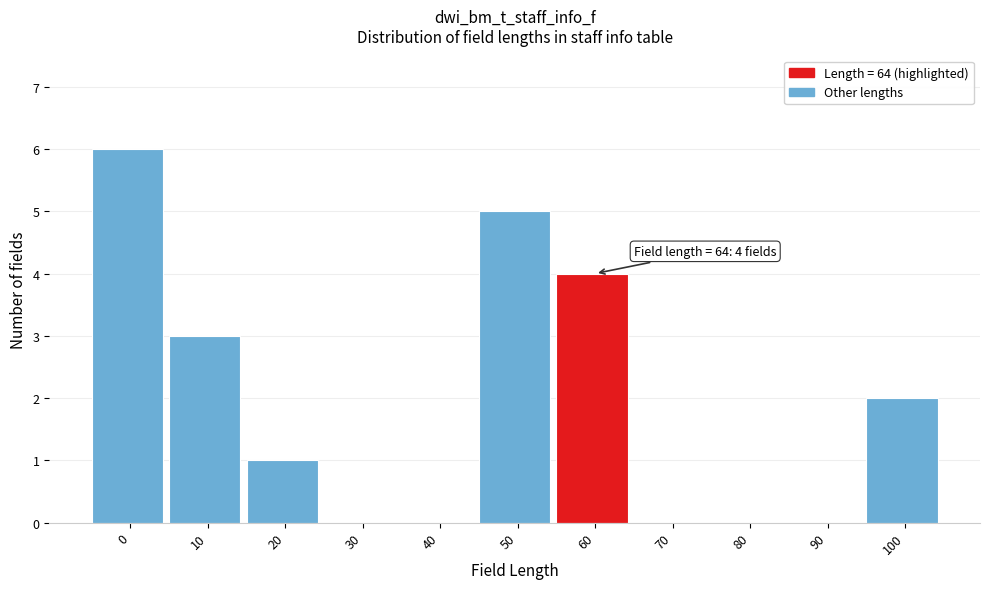

Reading left to right, list all the values displayed in this chart.

0=6	10=3	20=1	30=0	40=0	50=5	60=4	70=0	80=0	90=0	100=2